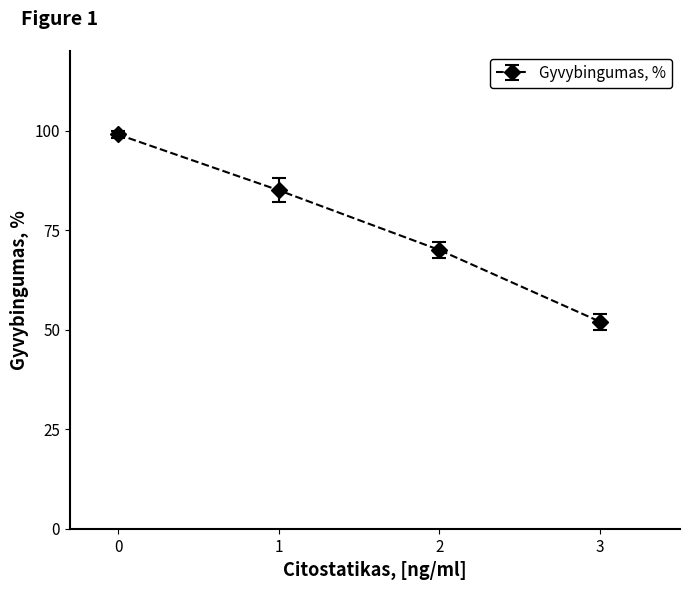

What is the sum of all values?

306